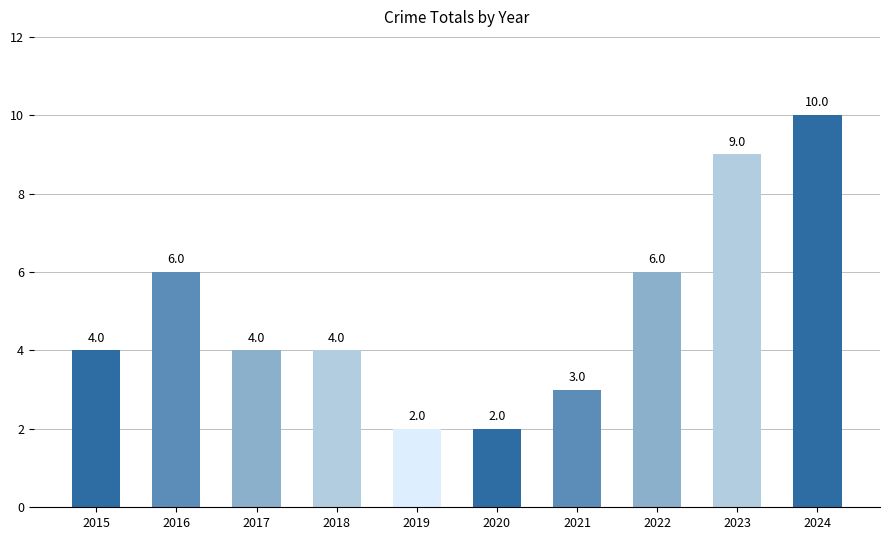

What is the change in value from 2021 to 2022?

+3